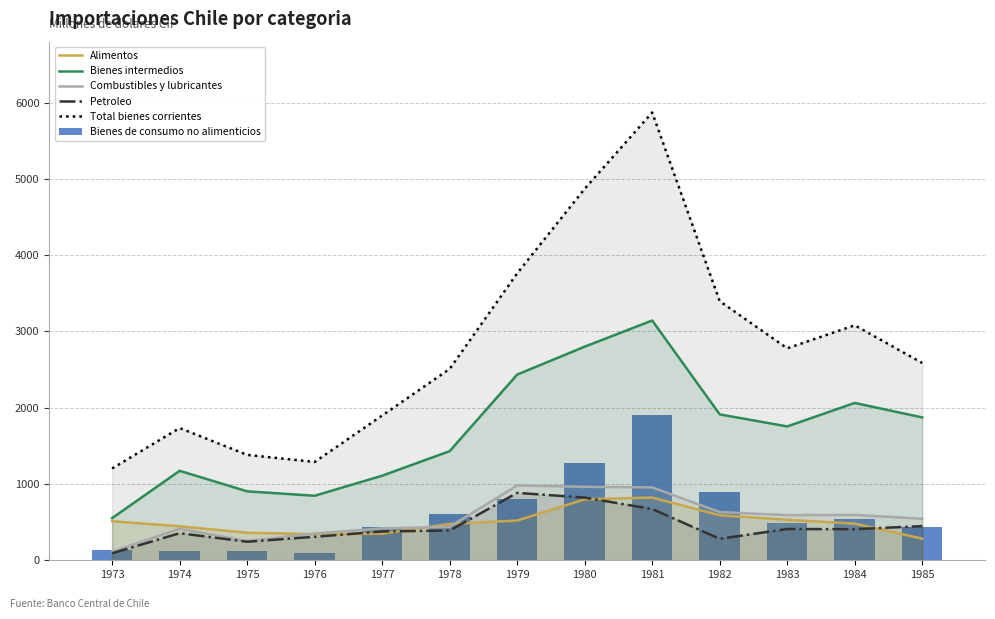

The Total bienes corrientes series shows 5871 at 1981. True or false?

True